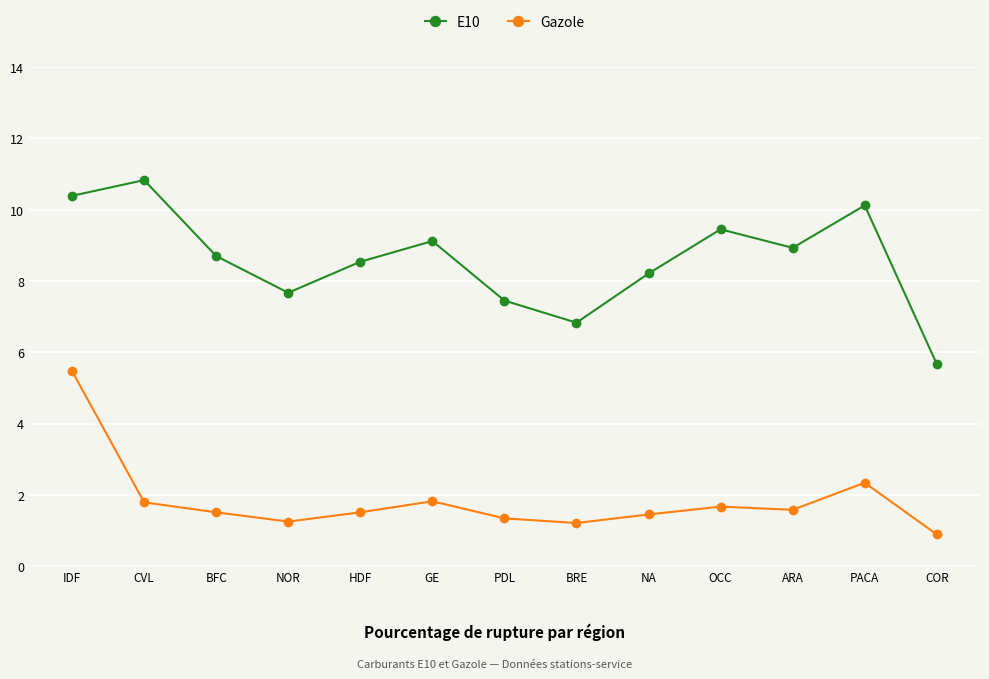

What is the sum of all E10 values?

111.9